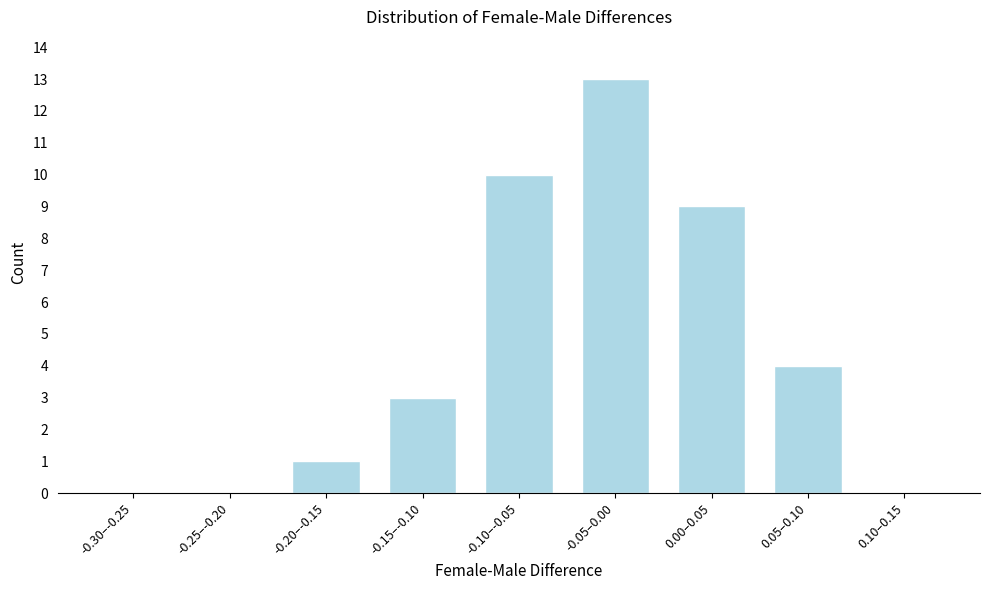

Reading right to left, what are all the values shown in this chart?

0.10–0.15=0	0.05–0.10=4	0.00–0.05=9	-0.05–0.00=13	-0.10–-0.05=10	-0.15–-0.10=3	-0.20–-0.15=1	-0.25–-0.20=0	-0.30–-0.25=0